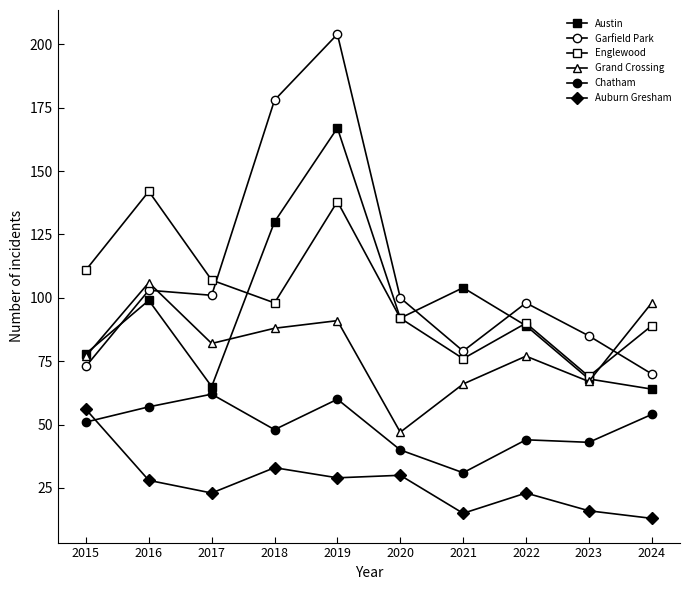

Count the number of data series in this chart.

6